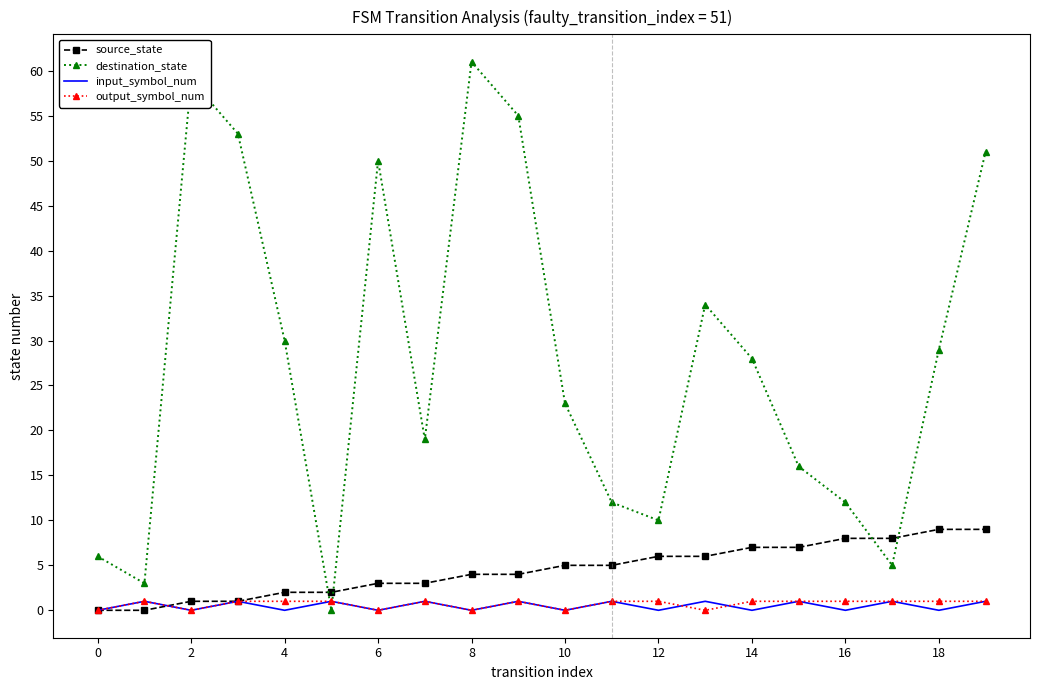

True or false: destination_state has more than 2 interior local peaks.

True